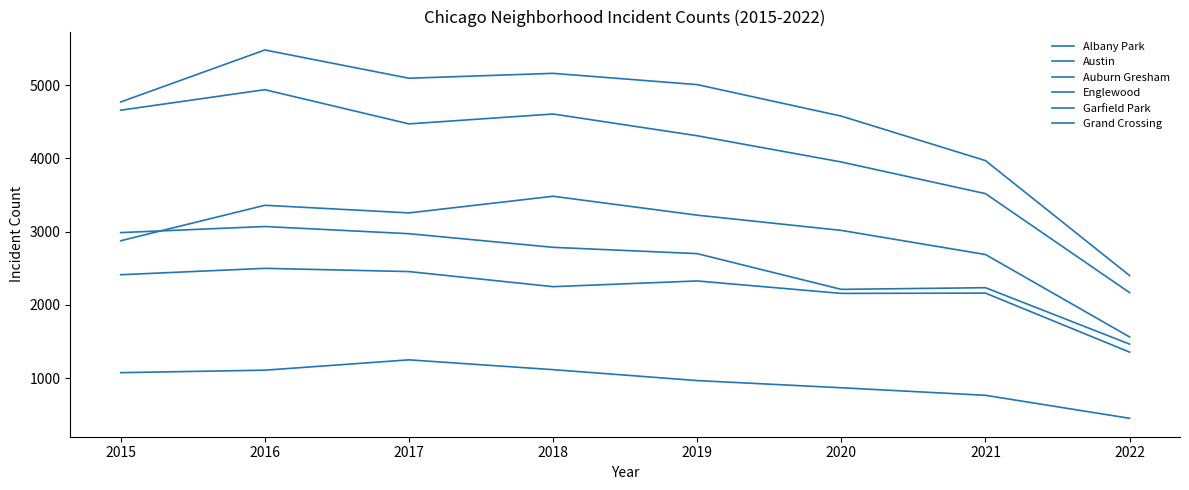

How many lines are shown in the chart?

6